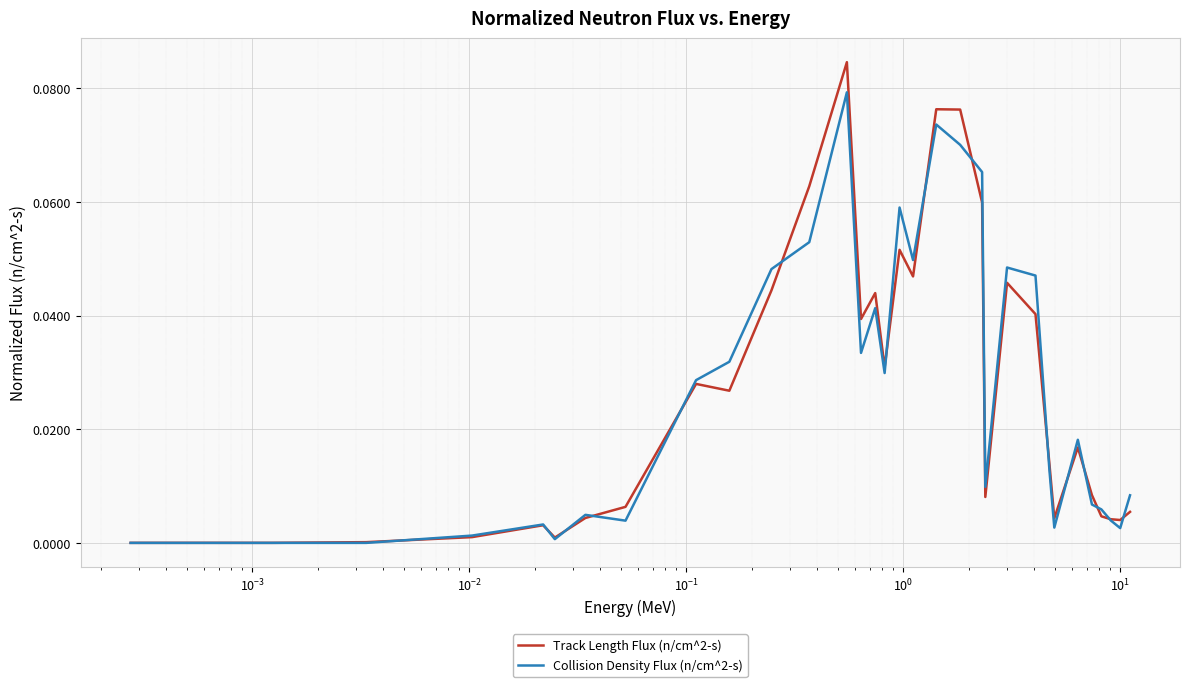

List the series in order of their peak value, lowest first.

Collision Density Flux (n/cm^2-s), Track Length Flux (n/cm^2-s)